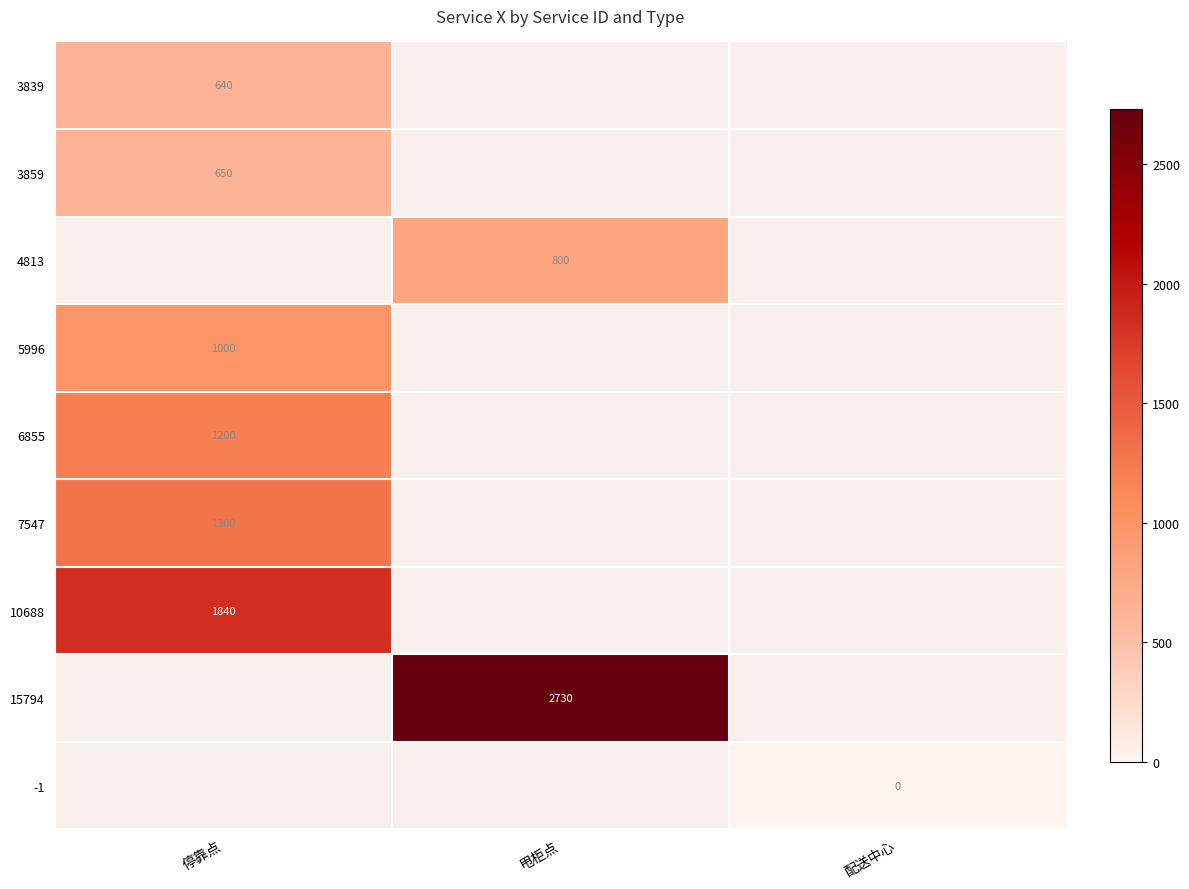

At how many categories does at least one series exceed 143?

2